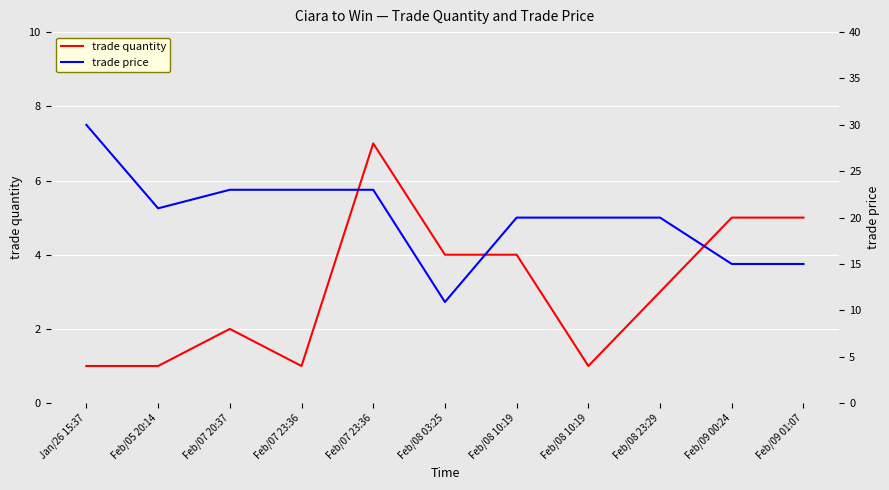

Which series has the largest total across all categories?

trade price